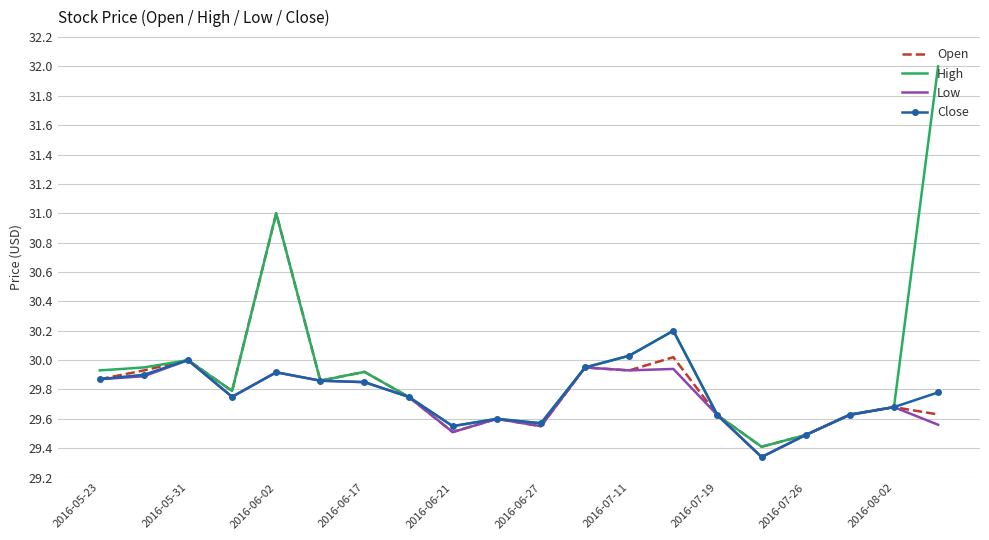

What is the highest value of the Open series?

31.0